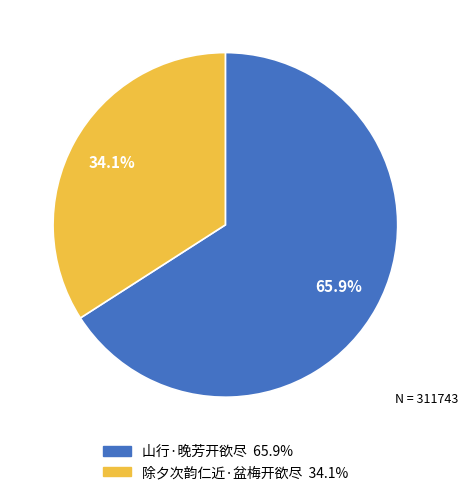

Between 除夕次韵仁近·盆梅开欲尽 and 山行·晚芳开欲尽, which is larger?

山行·晚芳开欲尽